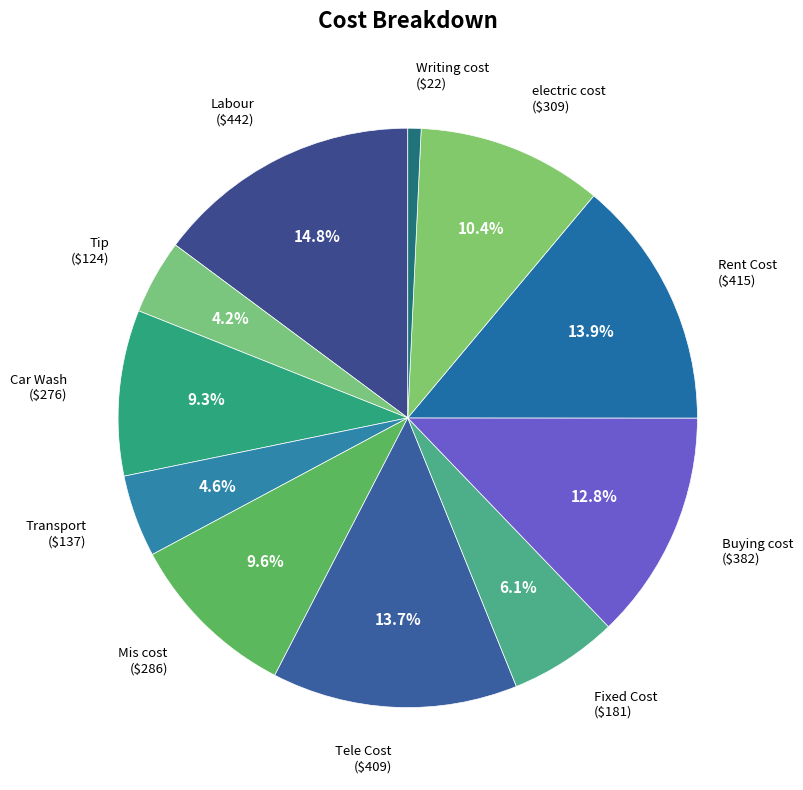

How many segments does this pie chart have?

11